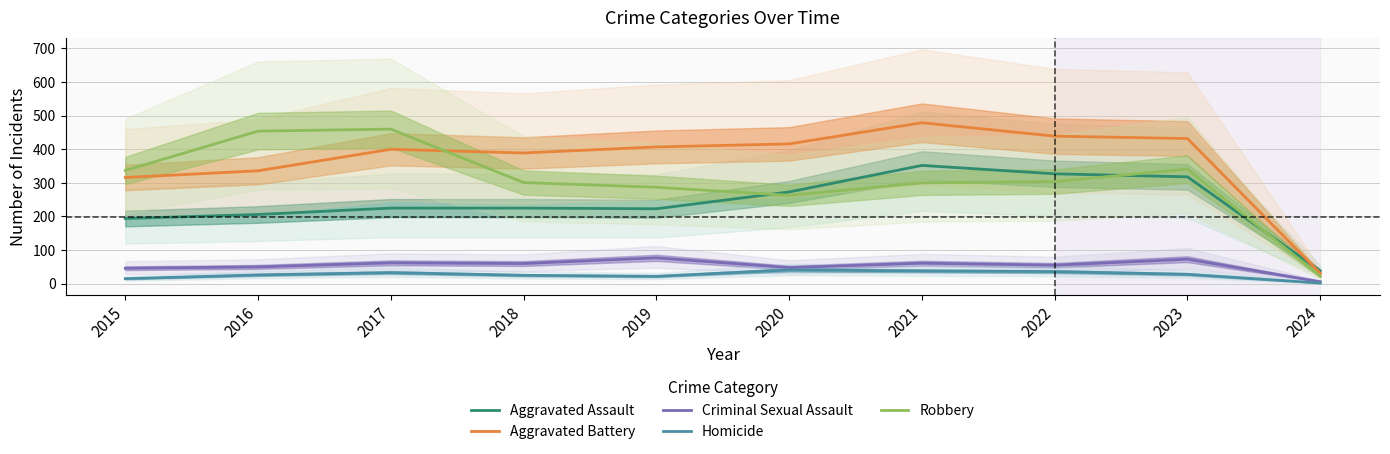

True or false: Homicide and Aggravated Assault intersect in this chart.

False